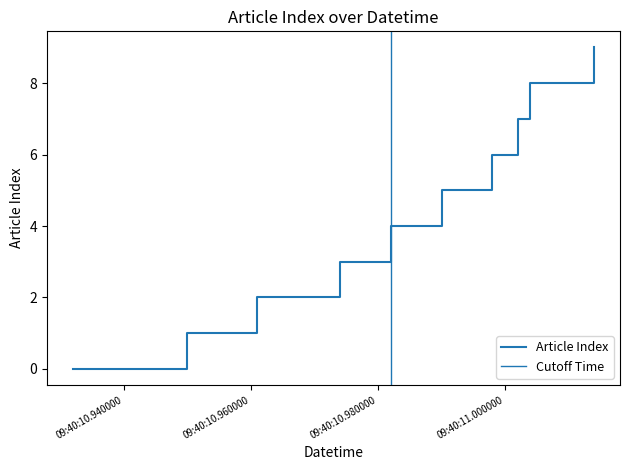

Reading left to right, list all the values displayed in this chart.

0	1	2	3	4	5	6	7	8	9